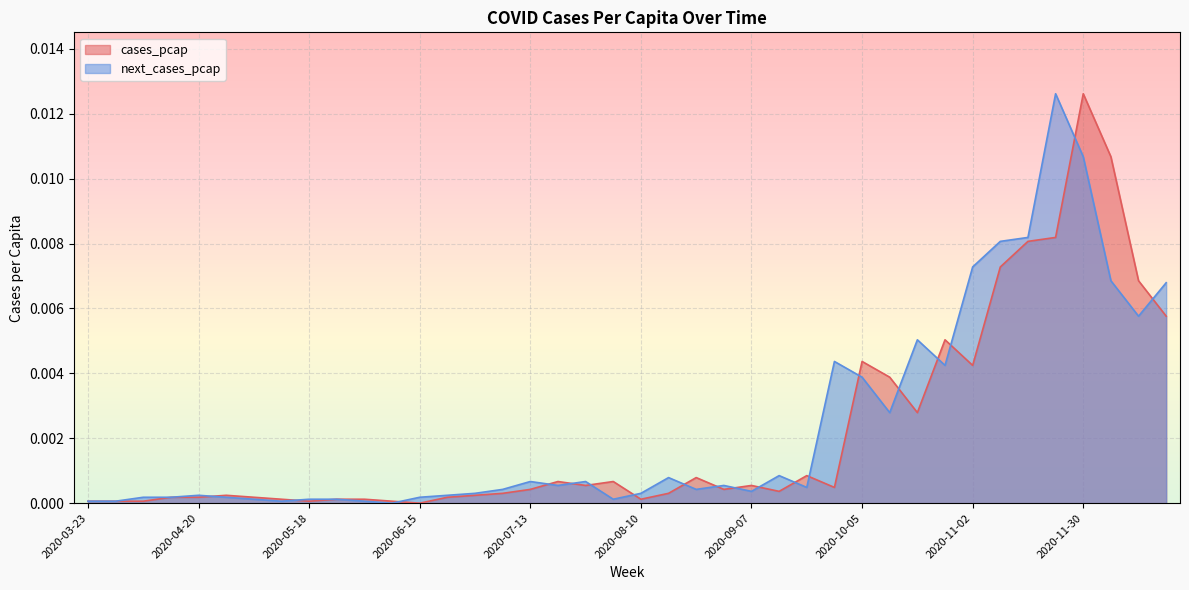

Which series ends up on top after the final intersection of cases_pcap and next_cases_pcap?

next_cases_pcap